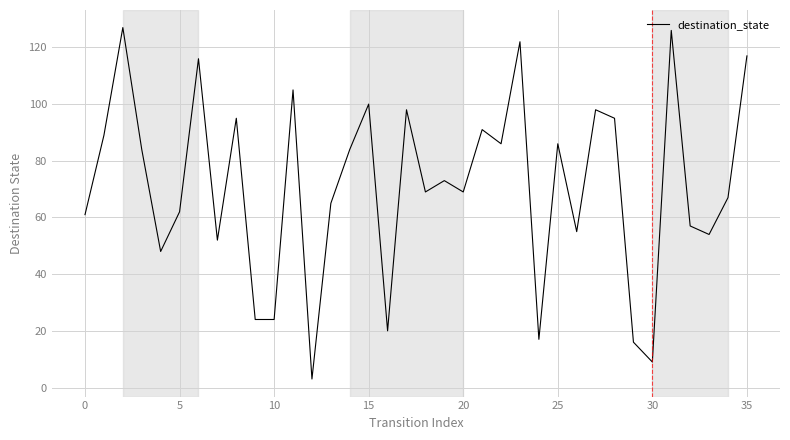

What is the greatest value displayed?

127